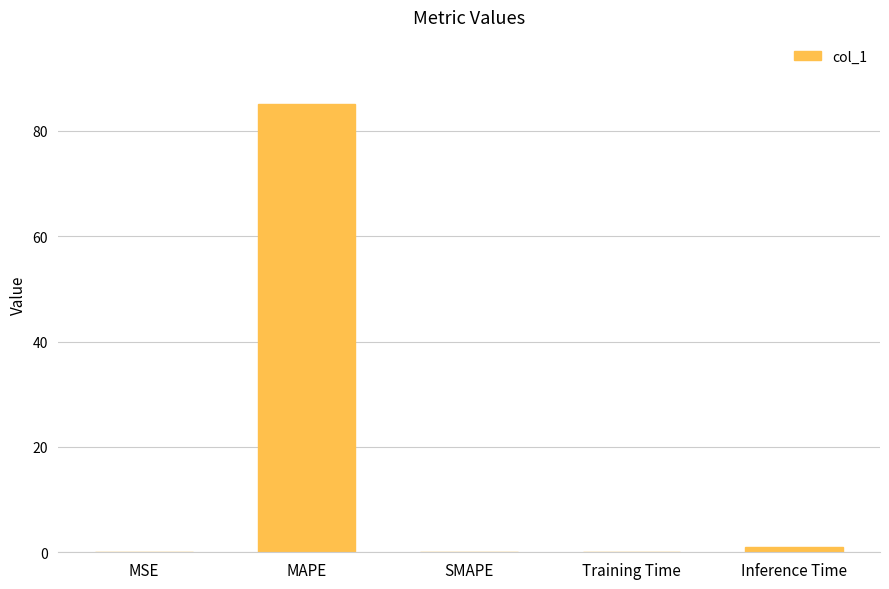

Does the chart contain stacked bars?

No